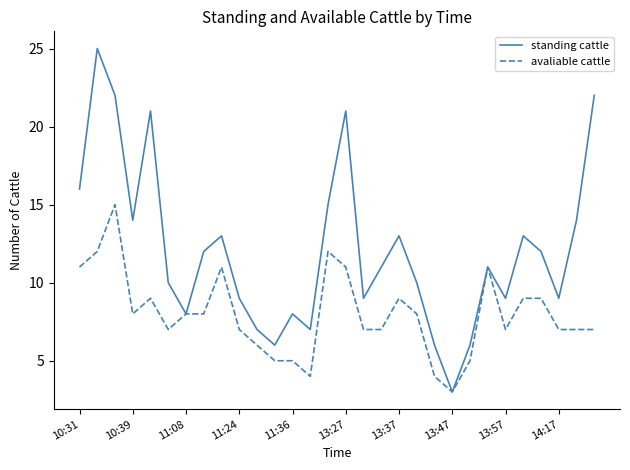

What is the greatest value displayed?

25